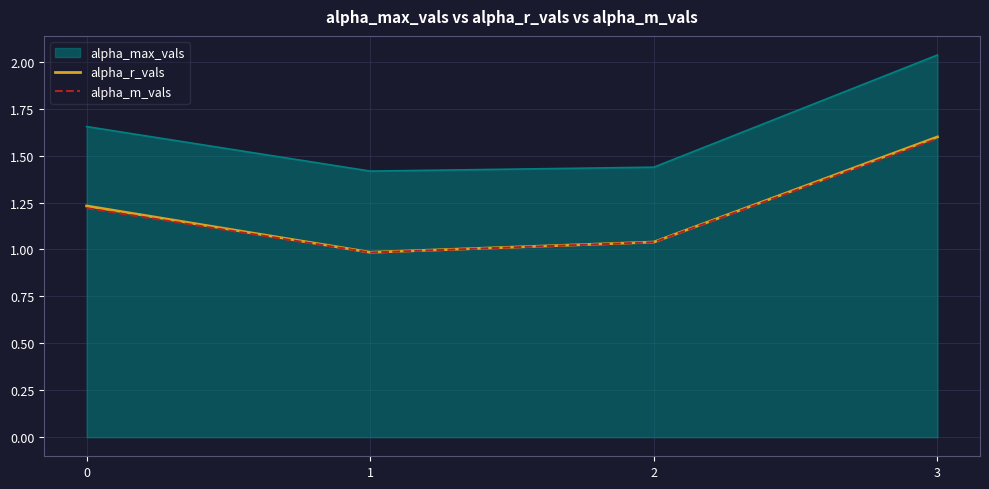

At which category does alpha_r_vals reach its first local valley?

1